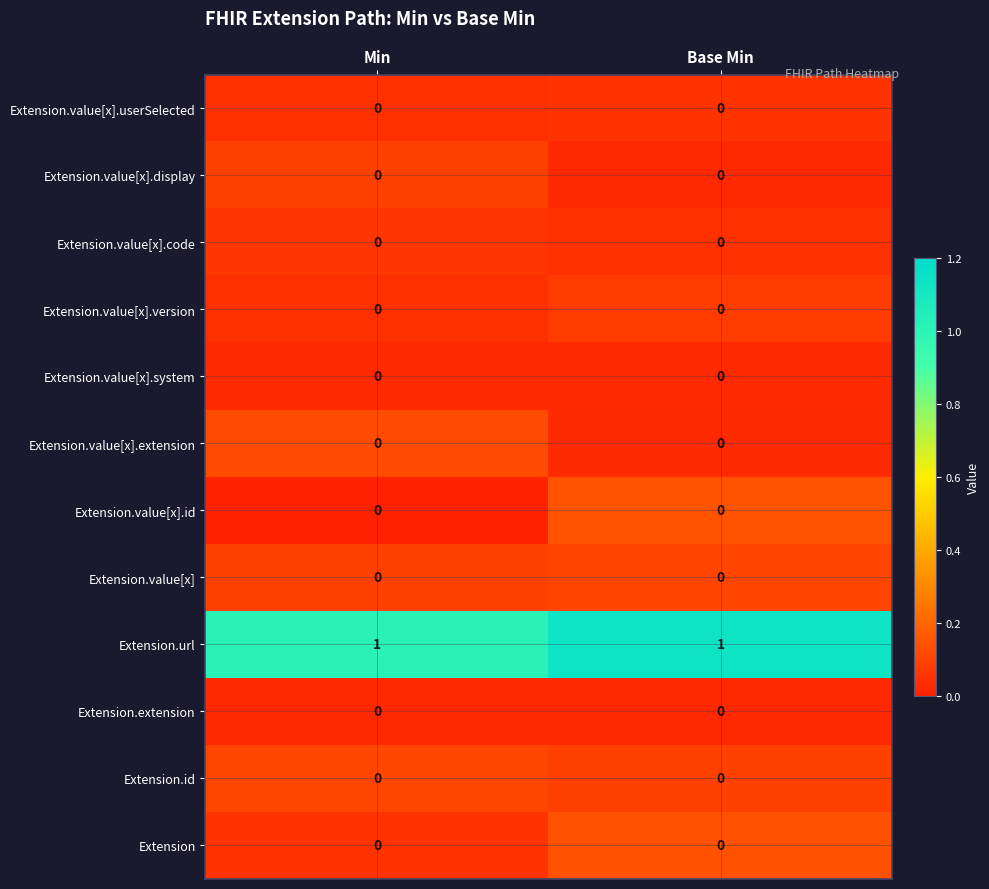

Which series has the largest total across all categories?

Extension.url